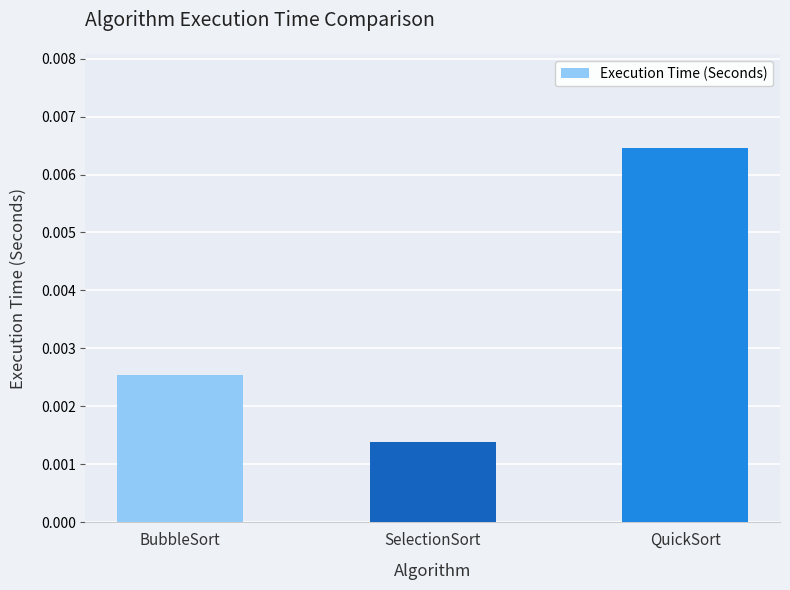

List the labels in order of value, smallest first.

SelectionSort, BubbleSort, QuickSort